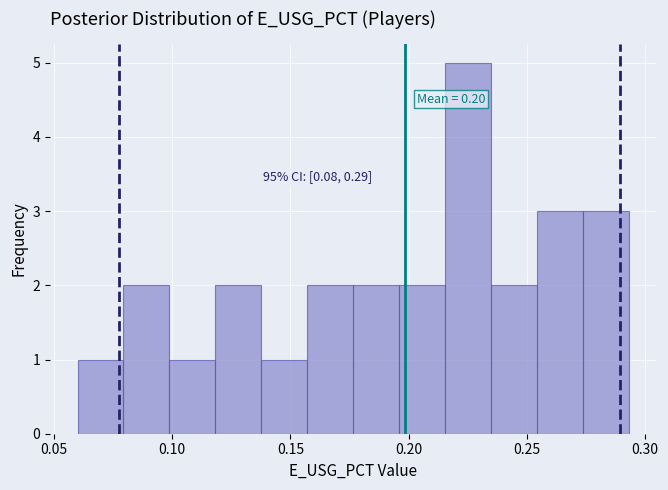

Read against the x-axis, roughly where is the centre of the tallest bar?

0.225